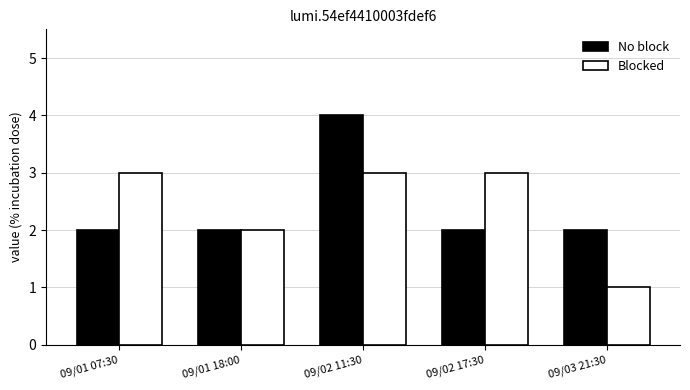

Which label corresponds to the largest value in the chart?

09/02 11:30